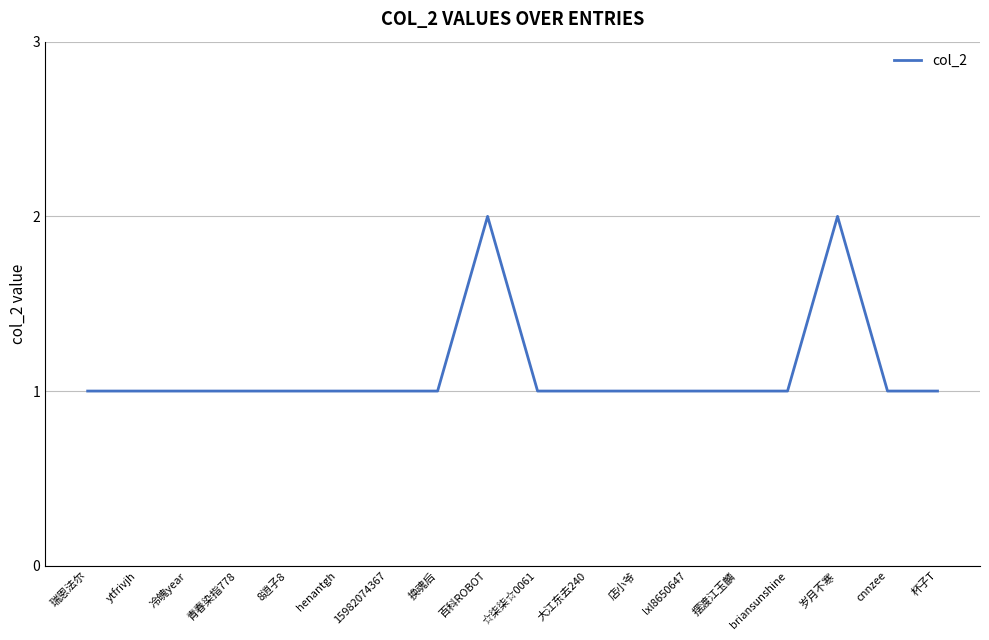

Reading left to right, extract all data points from this chart.

瑞恩法尔=1	ytfrivjh=1	冷魄year=1	青春染指778=1	8逍子8=1	henantgh=1	15982074367=1	换魂后=1	百科ROBOT=2	☆柒柒☆0061=1	大江东去240=1	店小爷=1	lxl8650647=1	摆渡江玉麟=1	briansunshine=1	岁月不寒=2	cnnzee=1	杯子T=1